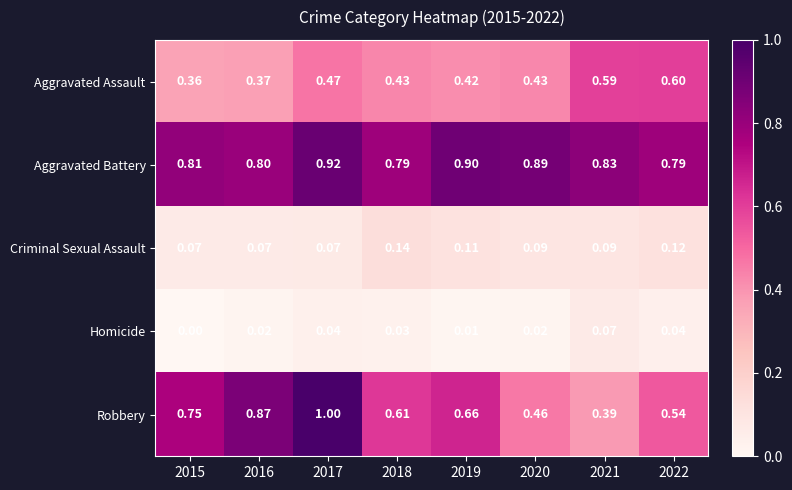

What is the maximum value shown in the chart?

1.0